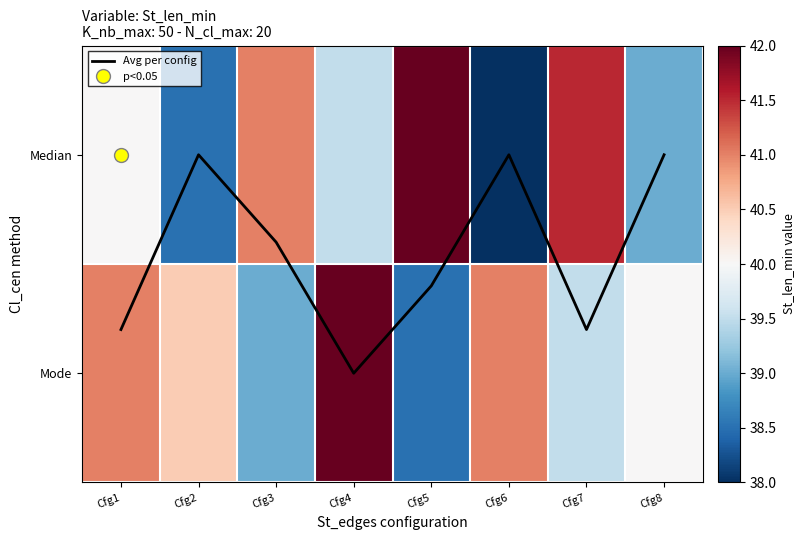

Which has a higher value, Cfg2 or Cfg7?

Cfg7